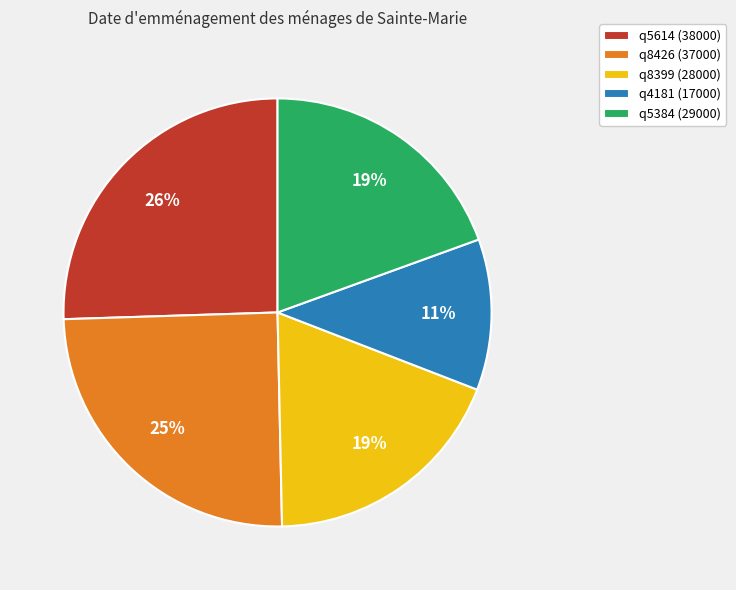

Is there a majority slice in this chart?

No